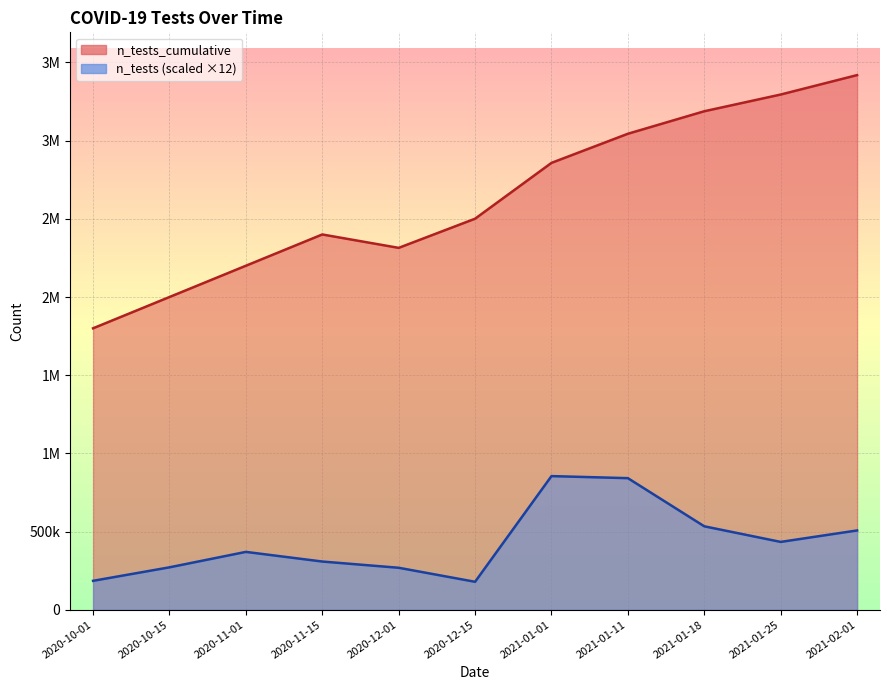

At which category is the sum across all series the highest?

2021-02-01